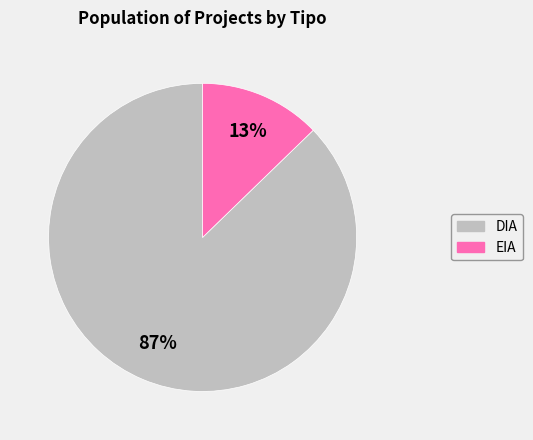

How many segments does this pie chart have?

2